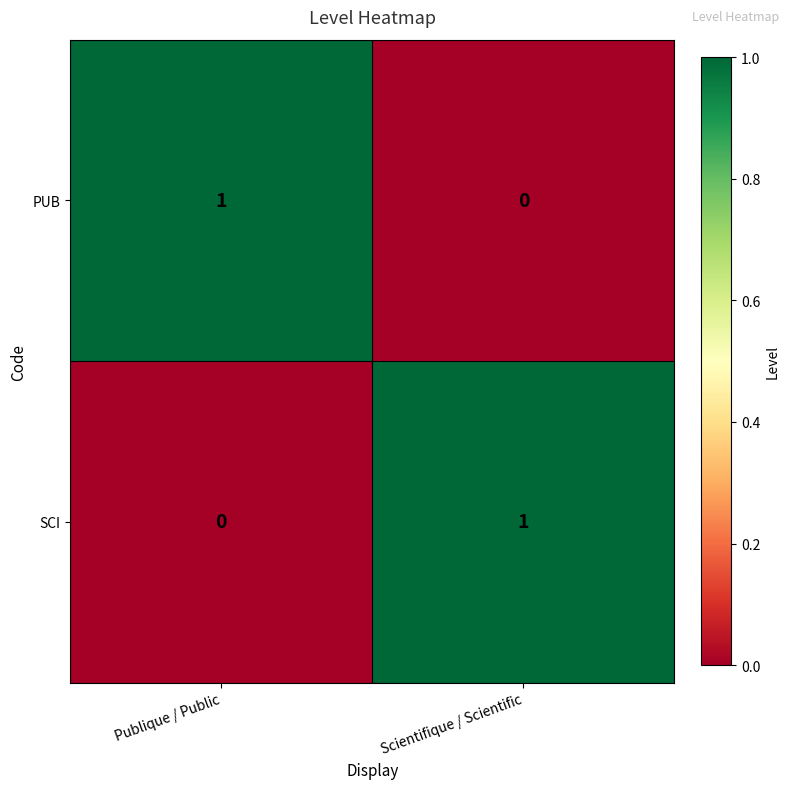

At Scientifique / Scientific, list the series in order from smallest to largest.

PUB, SCI